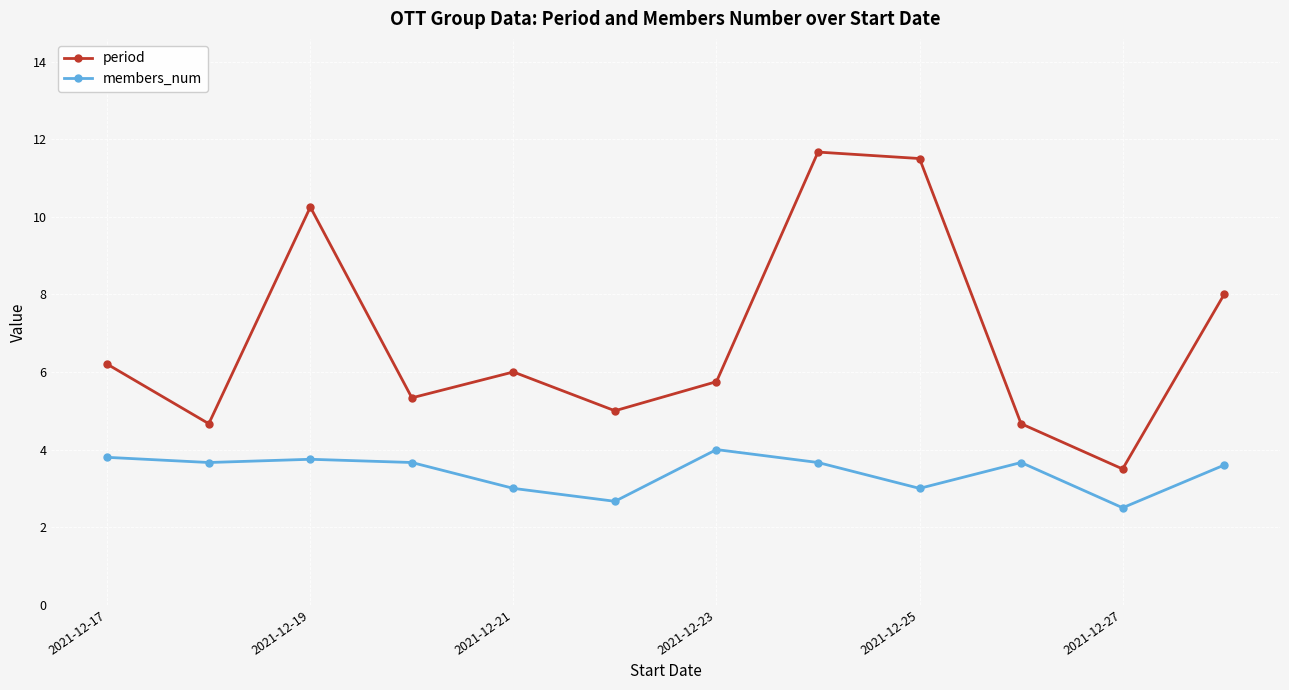

Rank the series by their average value, from highest to lowest.

period, members_num